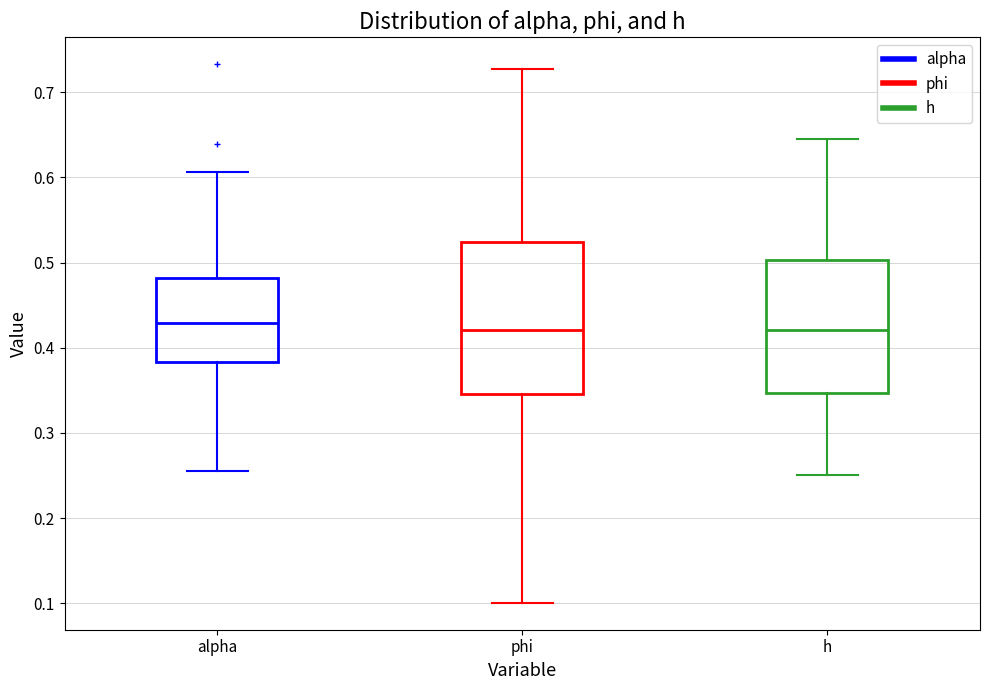

Reading left to right, transcribe this box plot: for each box, give where its median line is, the range the box spans, and where its two whiskers end, as read against the y-axis. The values are not printed on the chart, so give them approximately, as read against the axis.

alpha: median 0.43, box 0.38 to 0.48, whiskers 0.26 to 0.61
phi: median 0.42, box 0.35 to 0.52, whiskers 0.10 to 0.73
h: median 0.42, box 0.35 to 0.50, whiskers 0.25 to 0.64